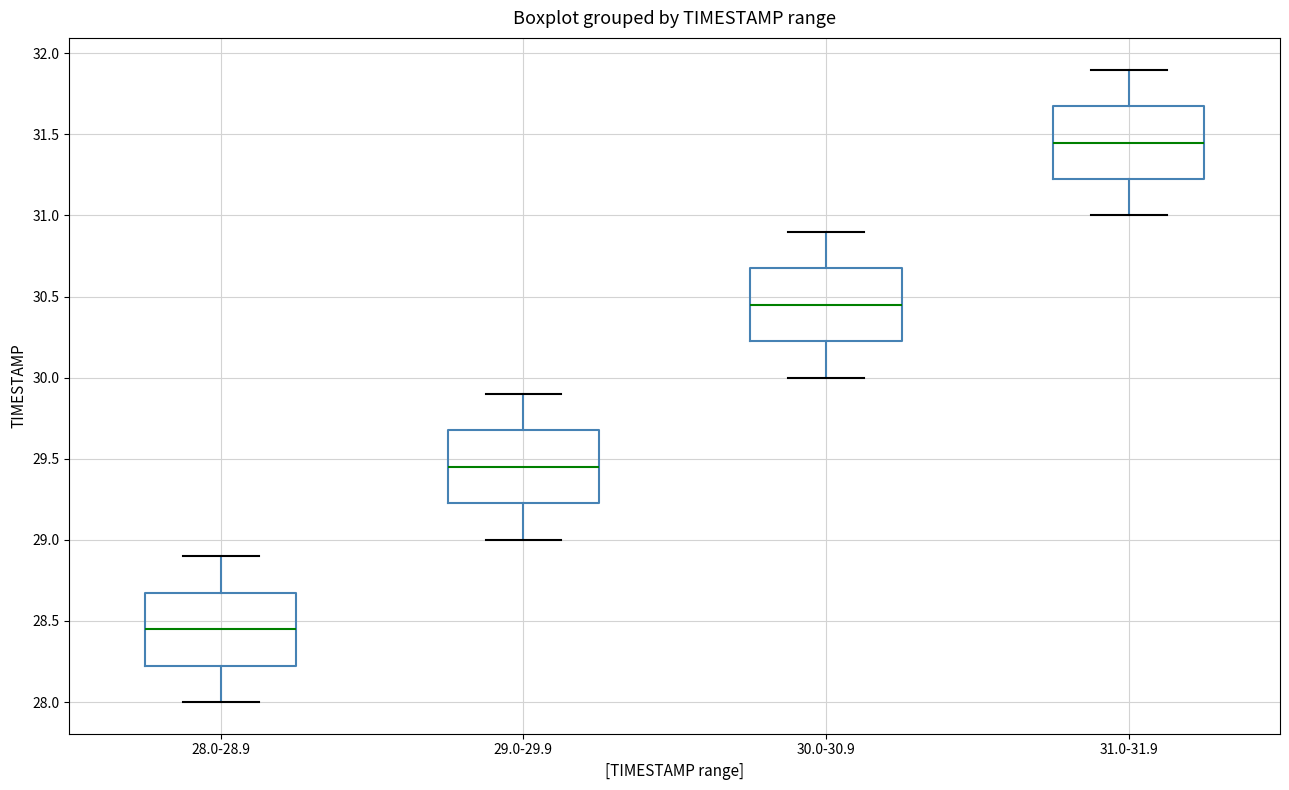

Reading left to right, transcribe this box plot: for each box, give where its median line is, the range the box spans, and where its two whiskers end, as read against the y-axis. The values are not printed on the chart, so give them approximately, as read against the axis.

28.0-28.9: median 28.45, box 28.25 to 28.70, whiskers 28.00 to 28.90
29.0-29.9: median 29.45, box 29.25 to 29.70, whiskers 29.00 to 29.90
30.0-30.9: median 30.45, box 30.25 to 30.70, whiskers 30.00 to 30.90
31.0-31.9: median 31.45, box 31.25 to 31.70, whiskers 31.00 to 31.90